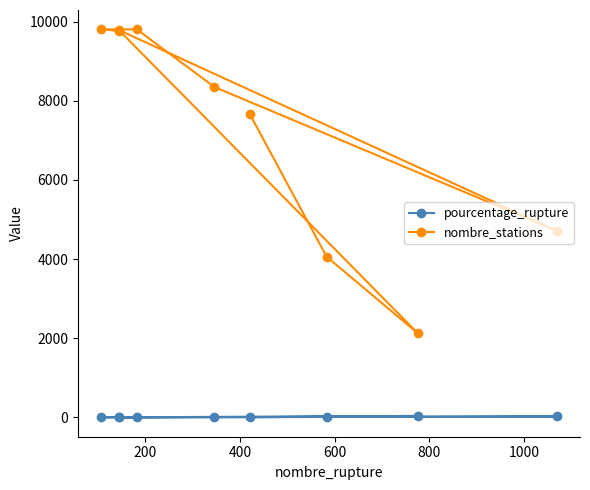

Reading left to right, extract all data points from this chart.

pourcentage_rupture: 5.5	14.4	36.6	1.5	22.7	4.2	1.9	1.1	1.5
nombre_stations: 7654.0	4059.0	2120.0	9785.0	4710.0	8345.0	9801.0	9801.0	9763.0